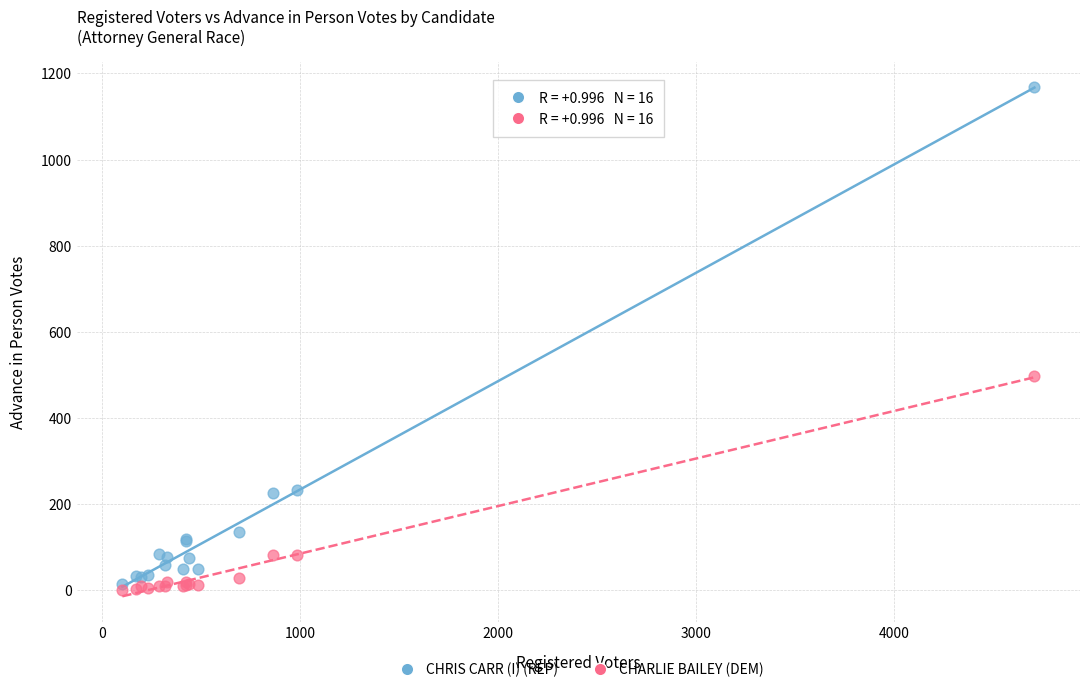

What is the X range (max minus min) for the scatter plot?

4610